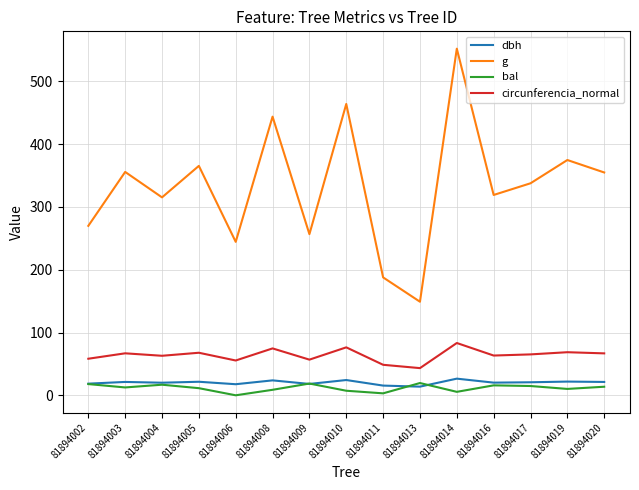

What is the sum of the circunferencia_normal values at 81894017 and 81894019?

133.8